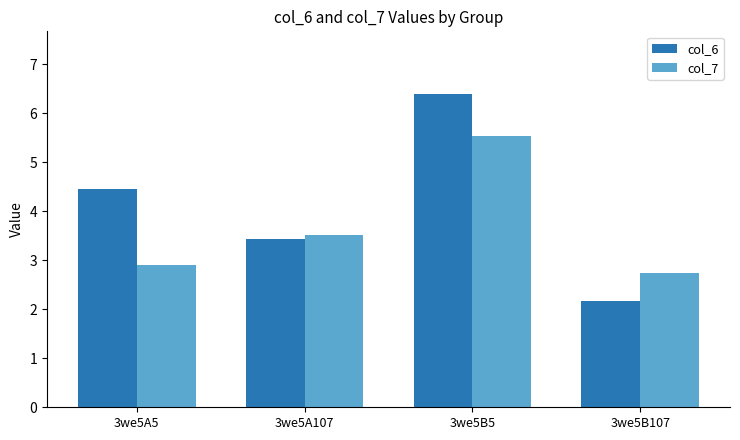

True or false: col_6 has a value of 4.5 at 3we5A5.

True